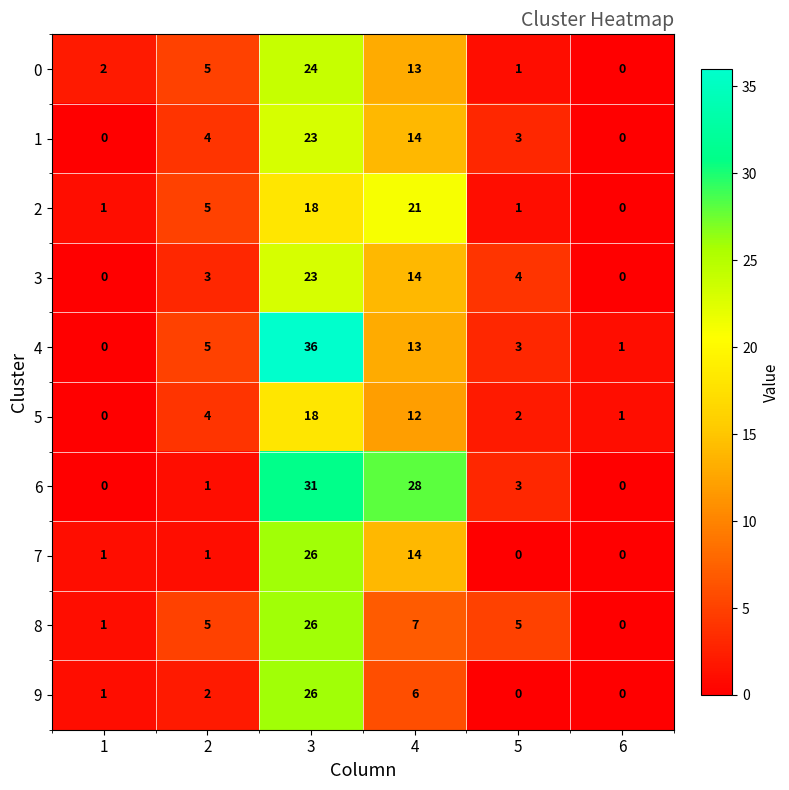

At which label is 5 closest to 9?

4